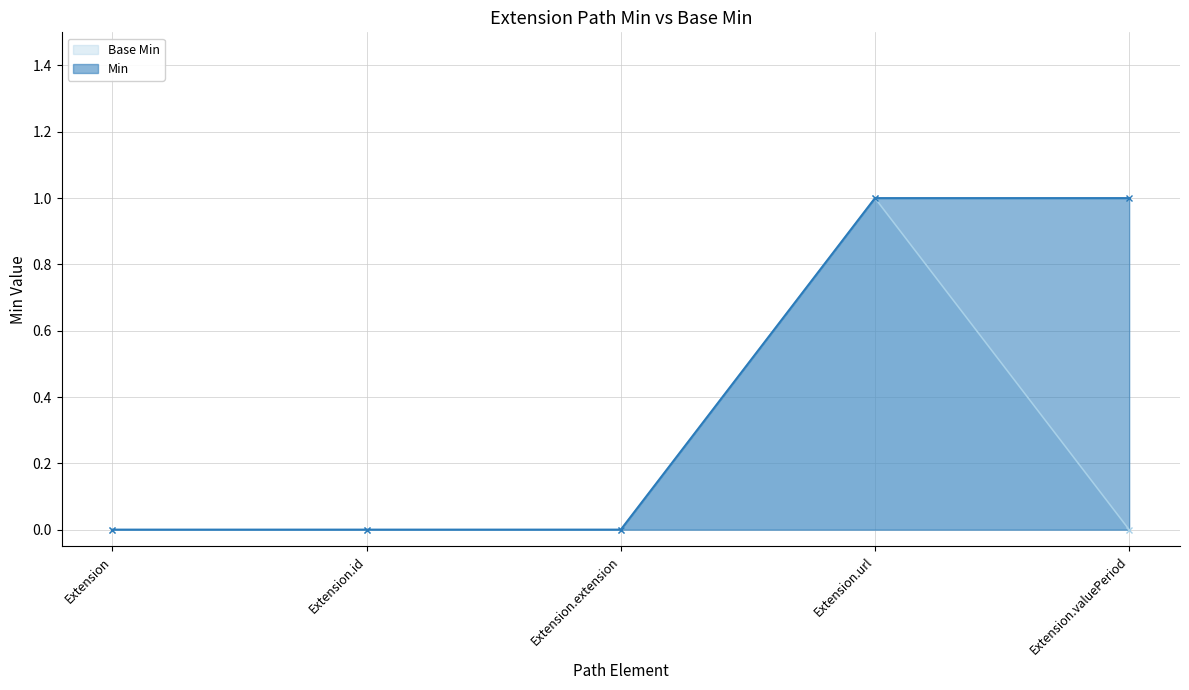

True or false: Base Min and Min intersect in this chart.

False